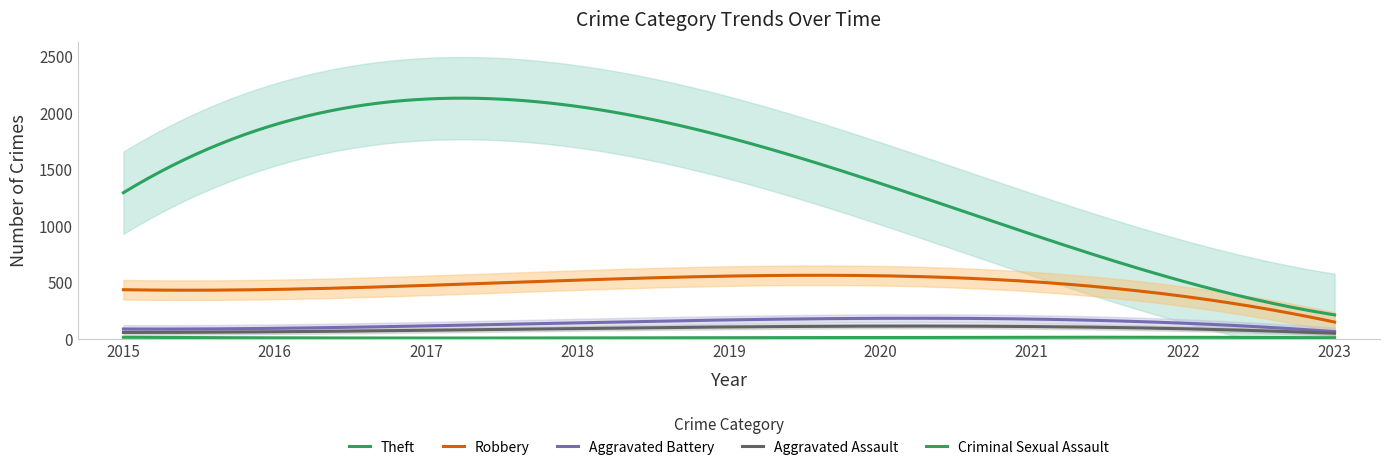

The value of Aggravated Assault at 2020 is 126. True or false?

False